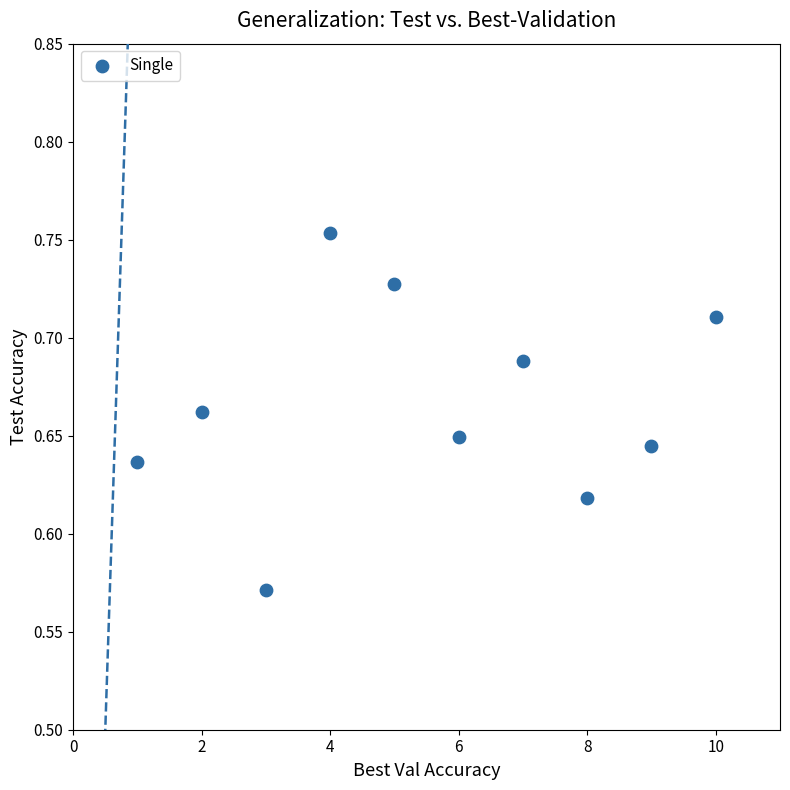

What is the range of X values (max minus min)?

9.0